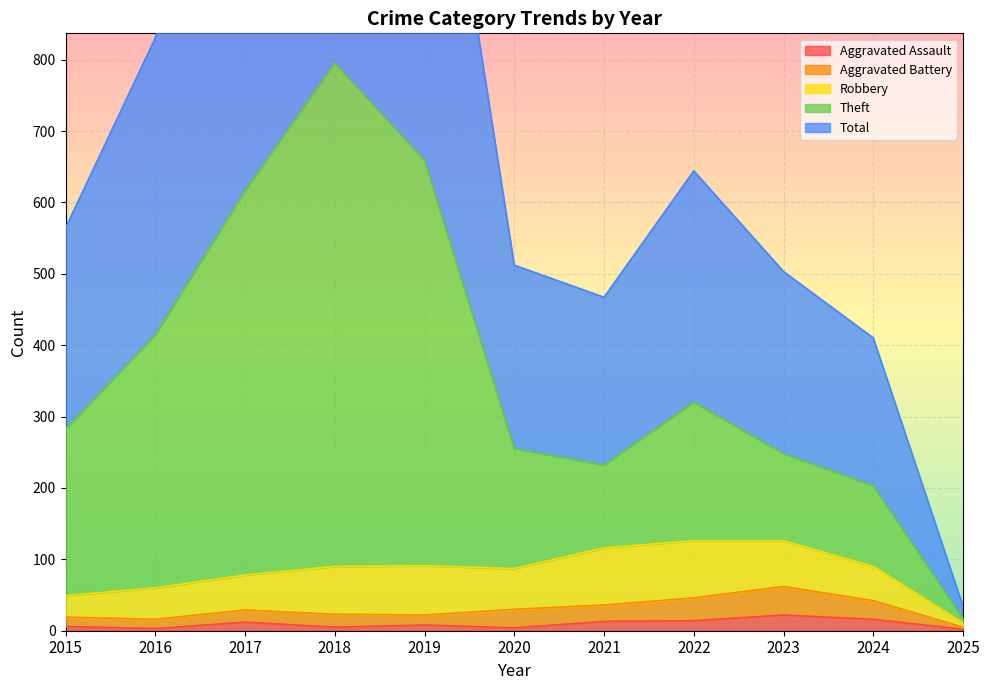

What is the highest value of the Aggravated Assault series?

22